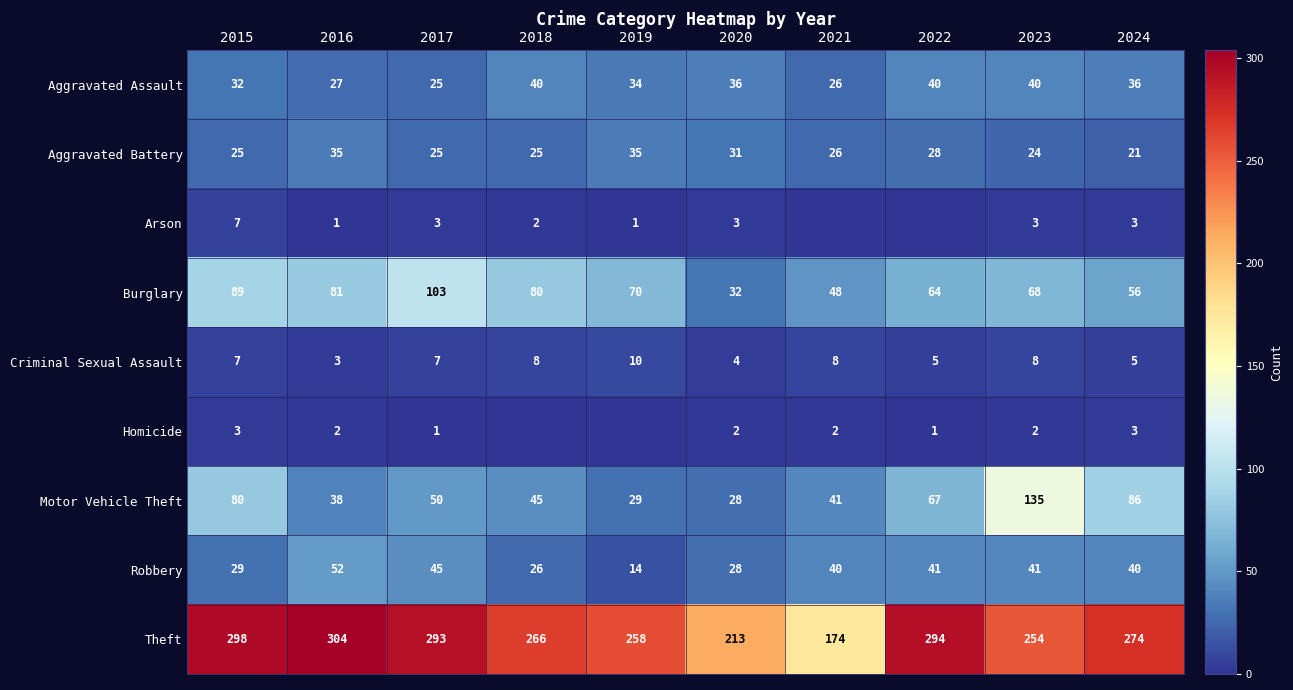

What is the difference between the second highest and second lowest values in the Motor Vehicle Theft series?

57